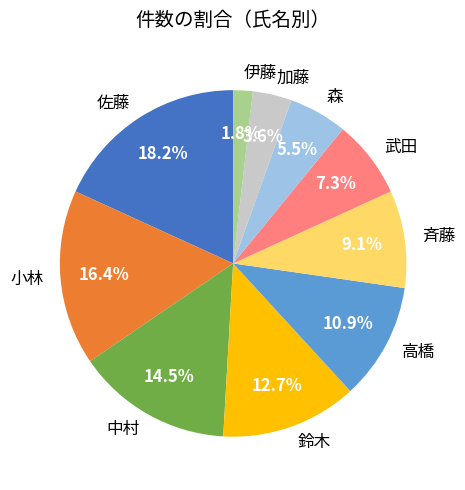

What is the total percentage of 武田 and 中村?

21.8%